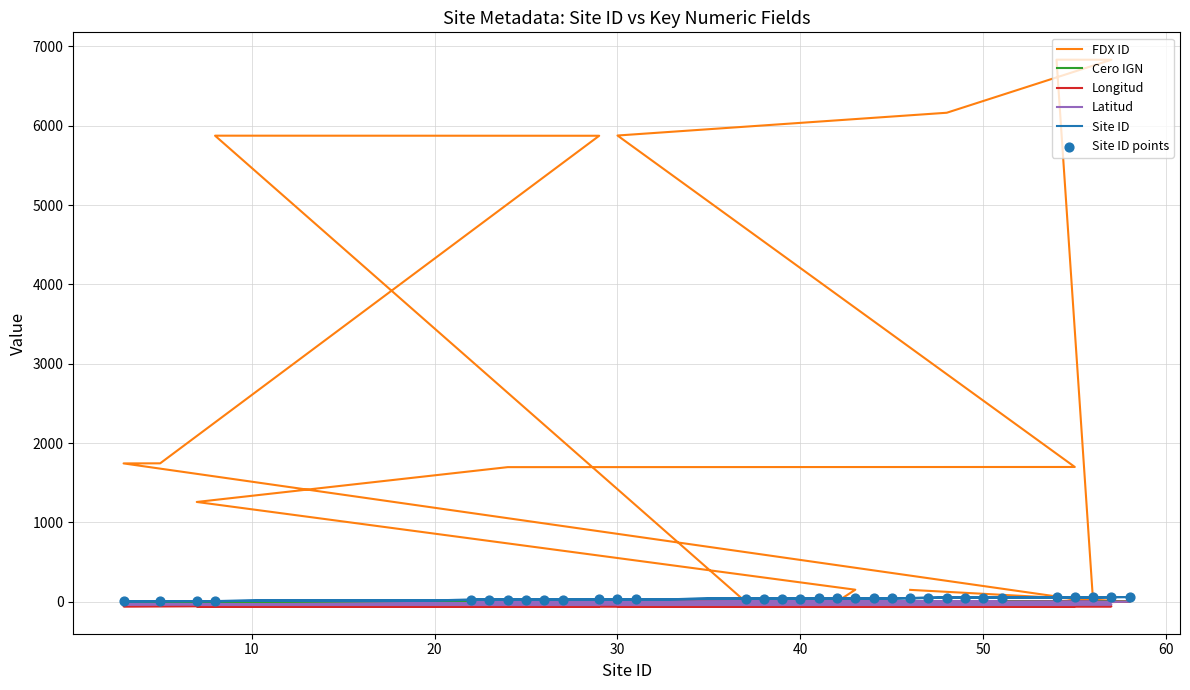

Which series has the largest total across all categories?

FDX ID